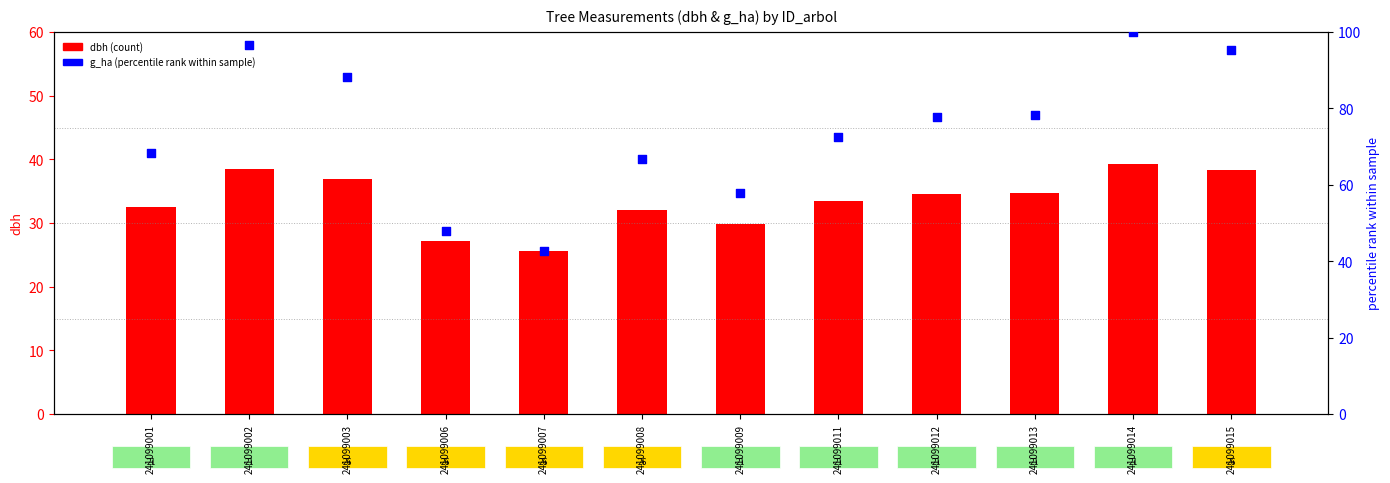

Which series contains the highest Y value?

g_ha (percentile rank)